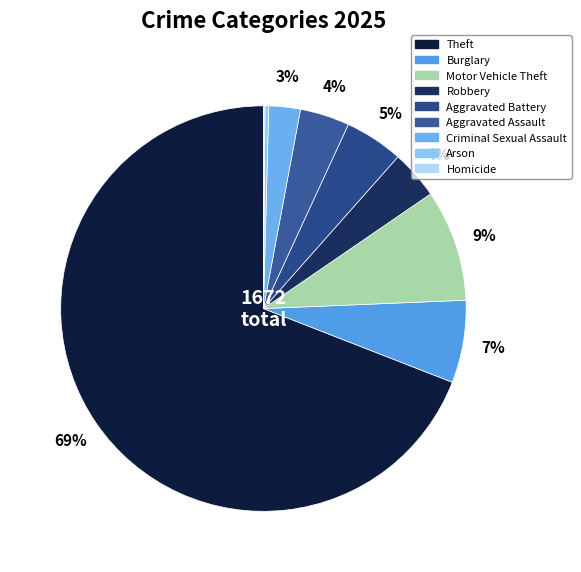

True or false: Robbery accounts for 9% of the total.

False